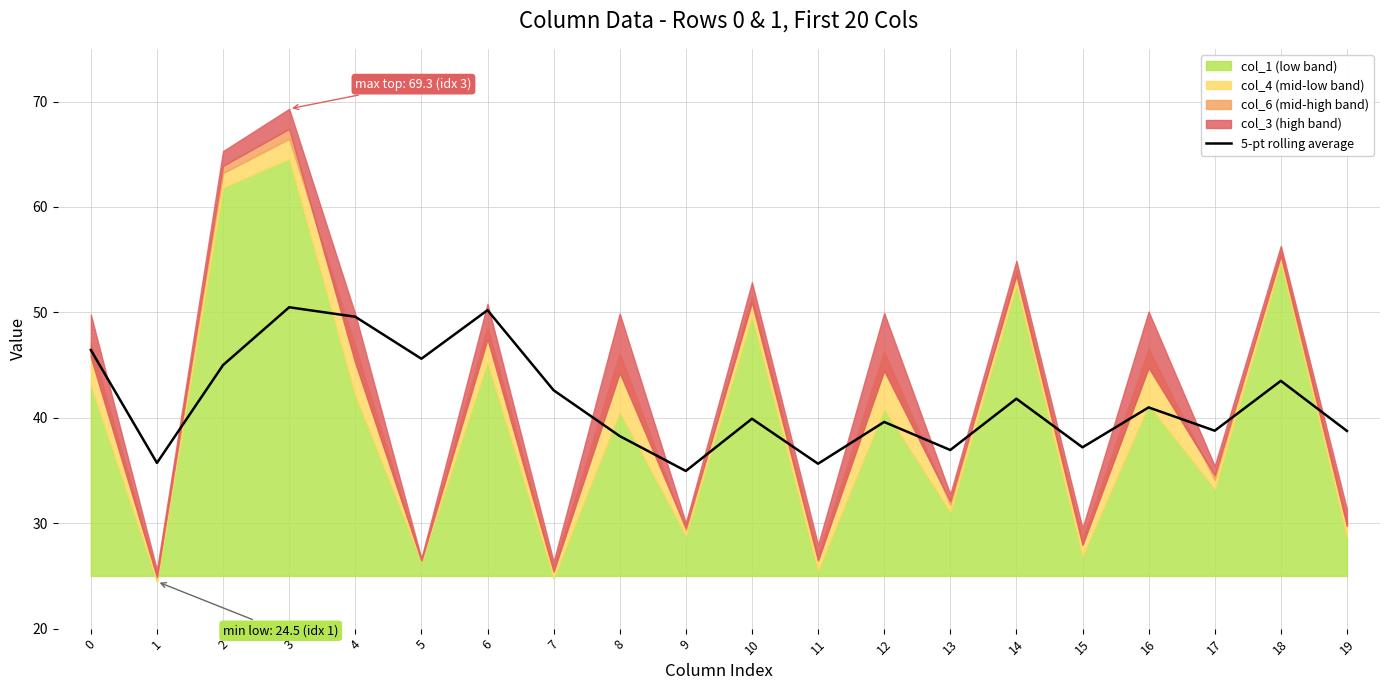

How many data points are above 40?

10